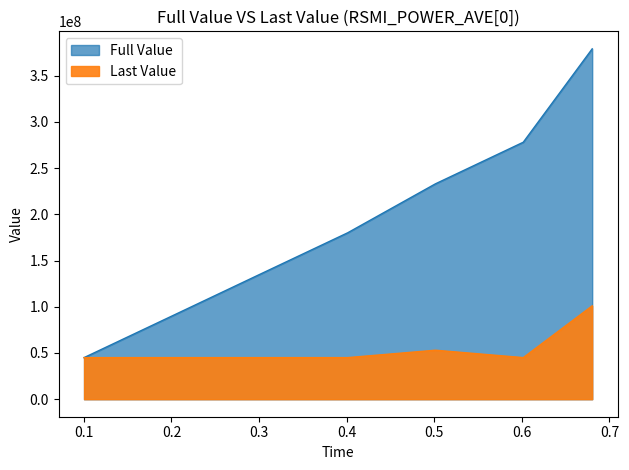

What is the approximate value of Last Value at 0.100249, to the nearest 50?

45000000